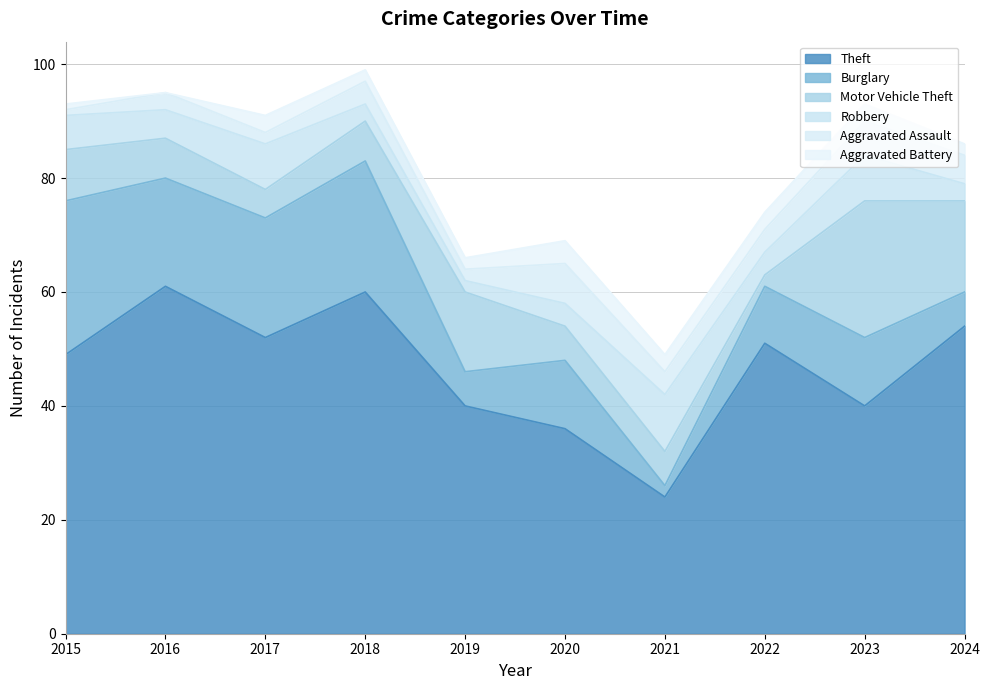

At how many categories does at least one series exceed 53?

3